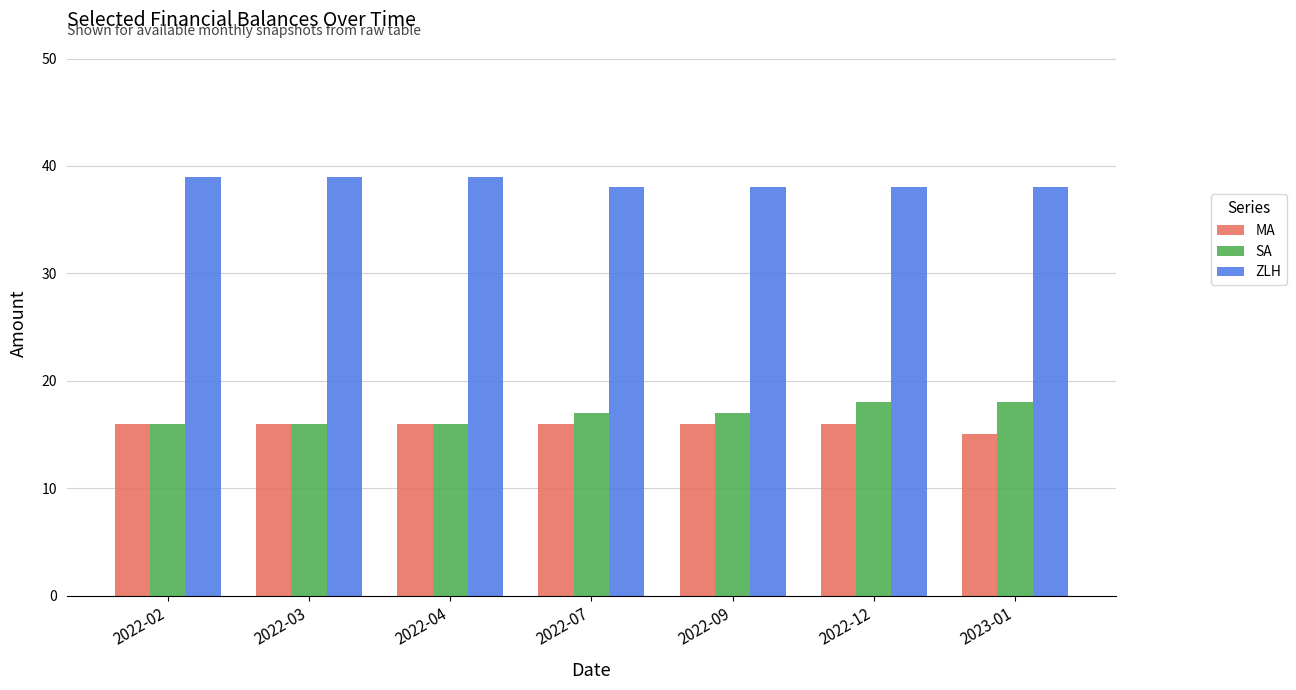

Where is MA nearest to the value 15?

2023-01